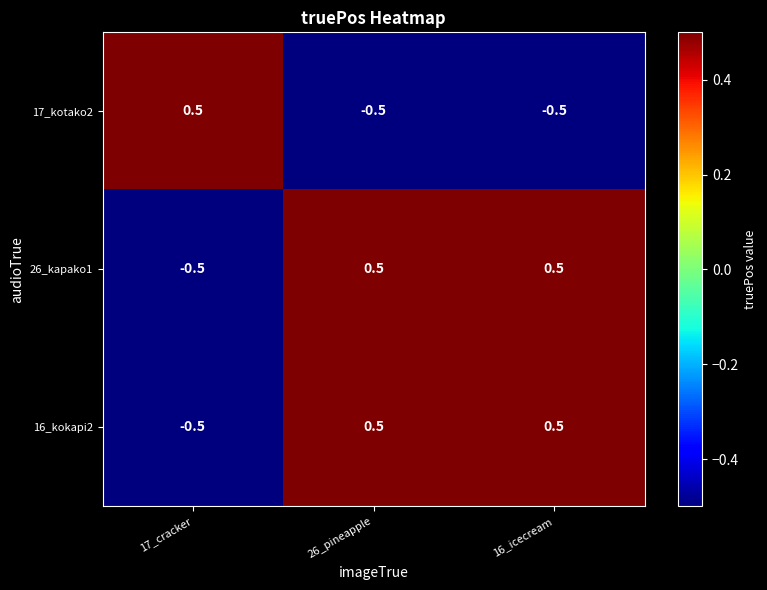

Reading left to right, list all the values displayed in this chart.

17_kotako2: 17_cracker=0.5	26_pineapple=-0.5	16_icecream=-0.5
26_kapako1: 17_cracker=-0.5	26_pineapple=0.5	16_icecream=0.5
16_kokapi2: 17_cracker=-0.5	26_pineapple=0.5	16_icecream=0.5